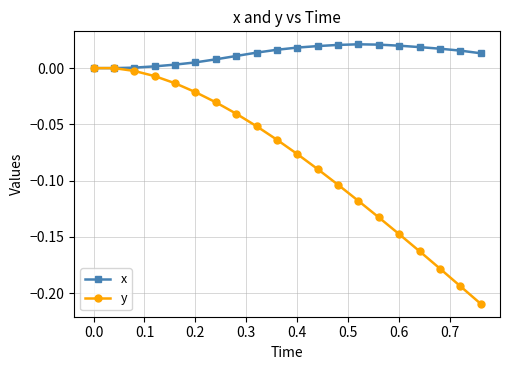

List the series in order of their overall mean, lowest first.

y, x